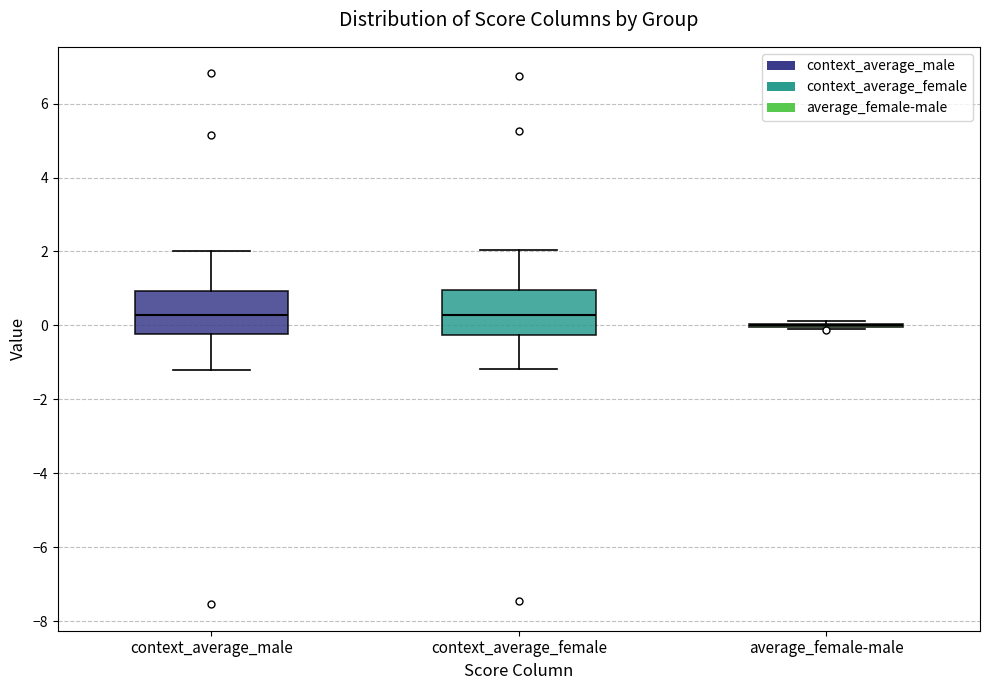

Reading left to right, transcribe this box plot: for each box, give where its median line is, the range the box spans, and where its two whiskers end, as read against the y-axis. The values are not printed on the chart, so give them approximately, as read against the axis.

context_average_male: median 0.2, box -0.2 to 1.0, whiskers -1.2 to 2.0
context_average_female: median 0.2, box -0.2 to 1.0, whiskers -1.2 to 2.0
average_female-male: box collapsed to a line at 0.0, whiskers -0.2 to 0.2